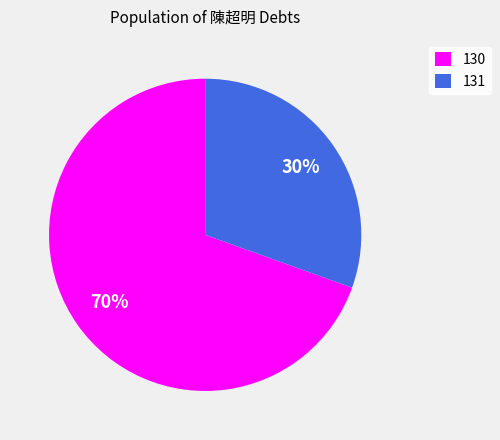

To the nearest percent, what is the average slice percentage?

50%